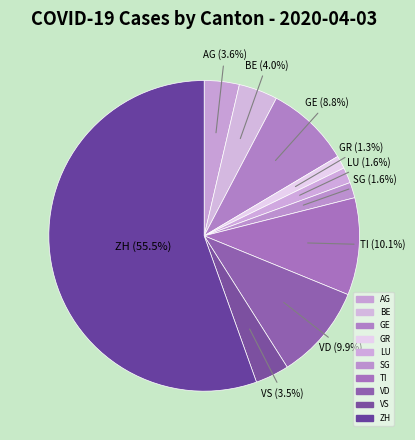

Does ZH account for over 50% of the chart?

Yes